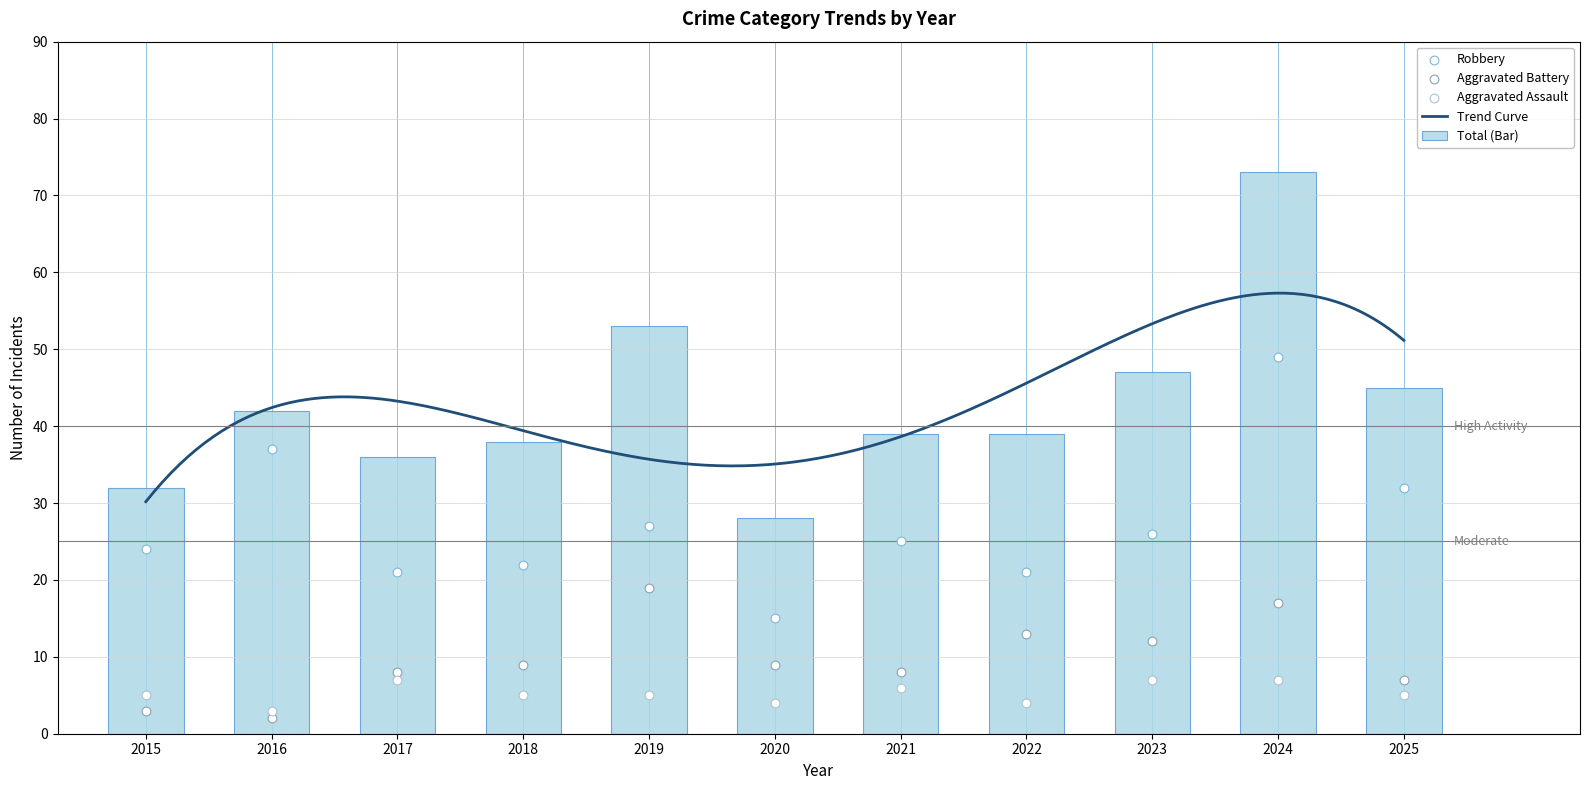

Which series contains the lowest Y value?

Aggravated Battery